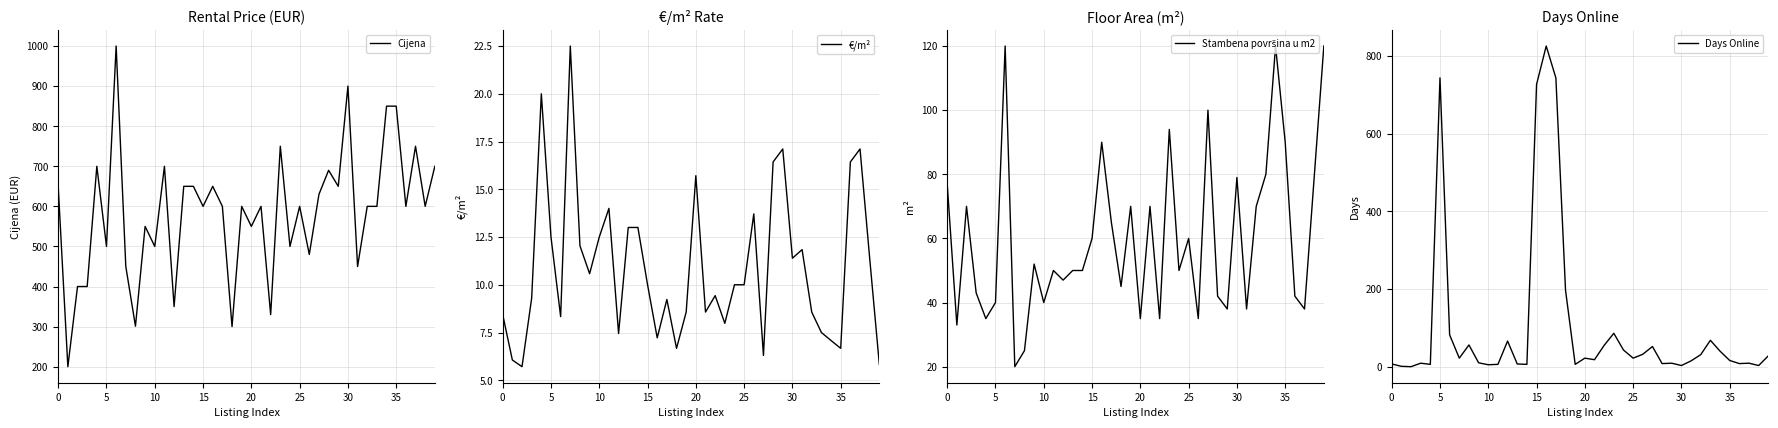

Where is €/m² nearest to the value 14?

11